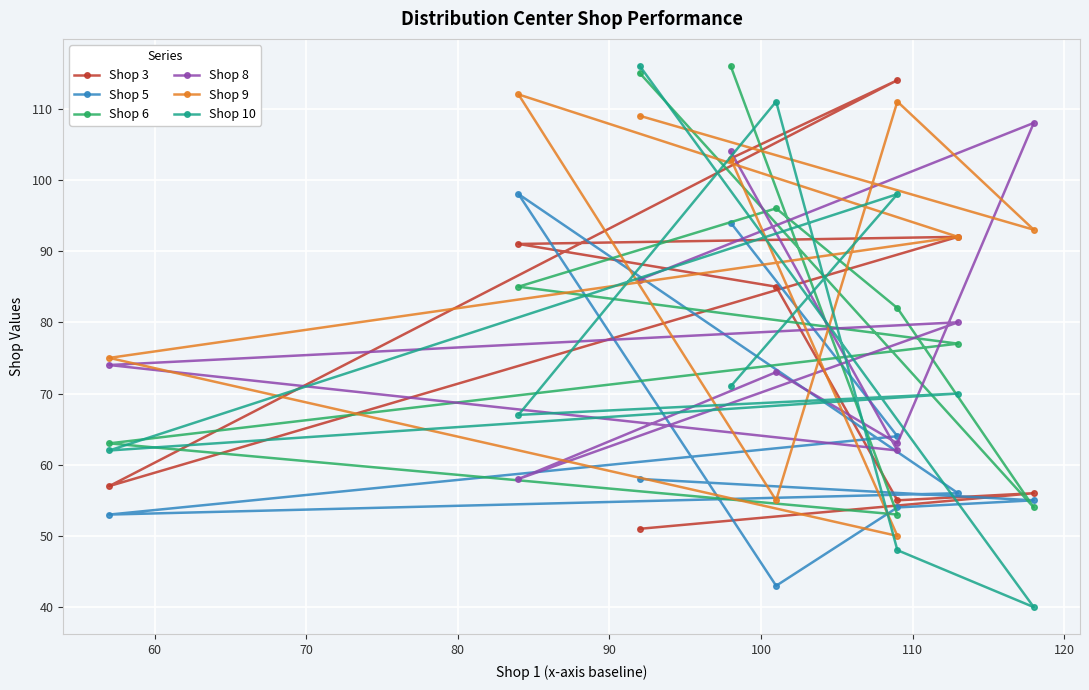

Which series has the largest range (max minus min)?

Shop 10